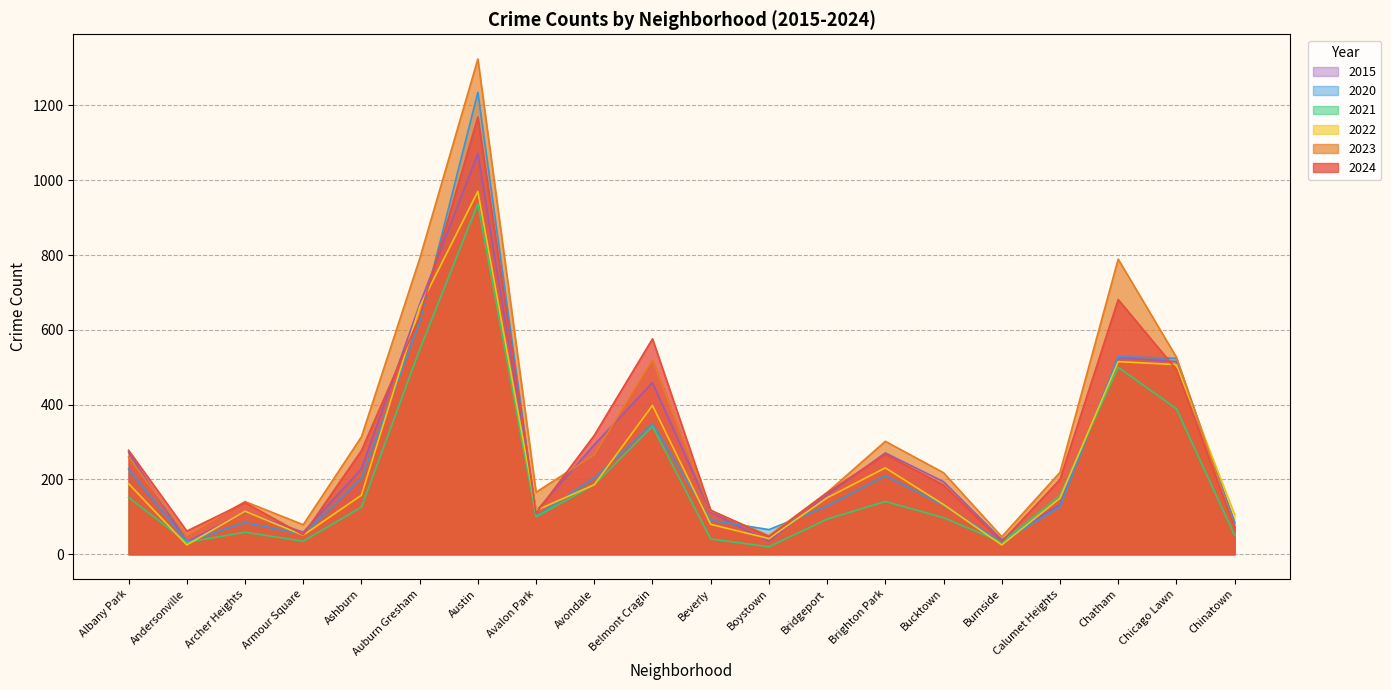

True or false: 2021 has more than 2 interior local peaks.

True